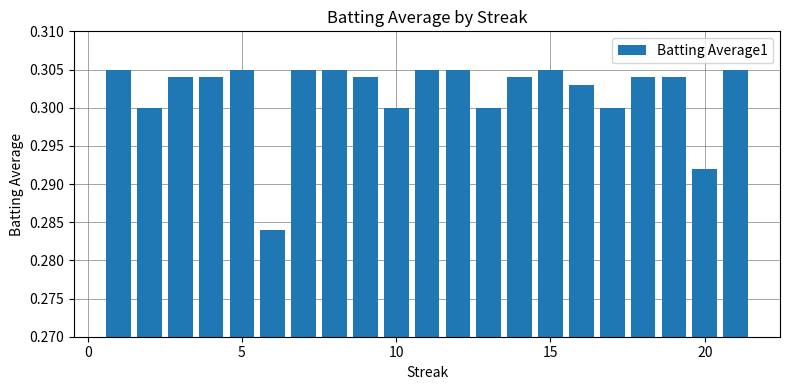

Count the values in the range 0 to 1.

21